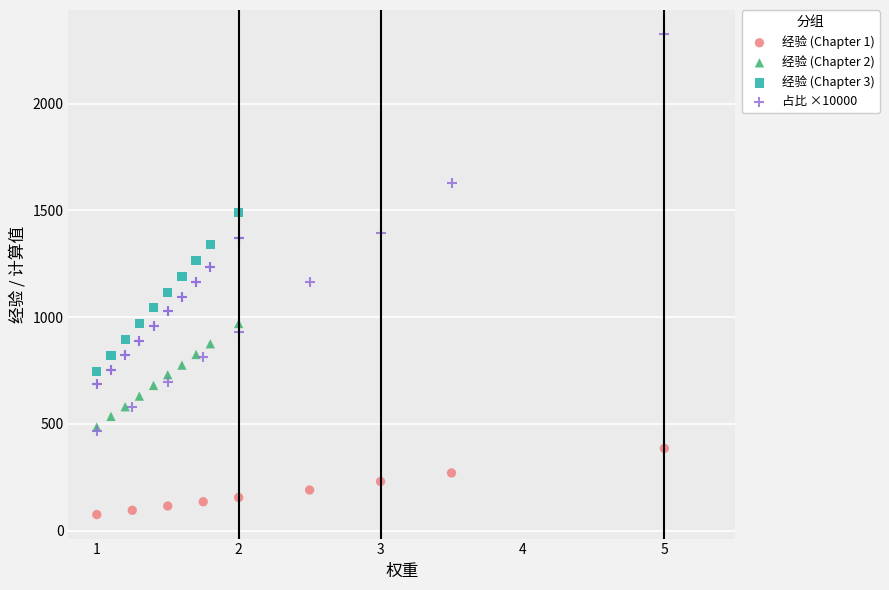

Which series reaches the maximum Y coordinate?

占比 ×10000